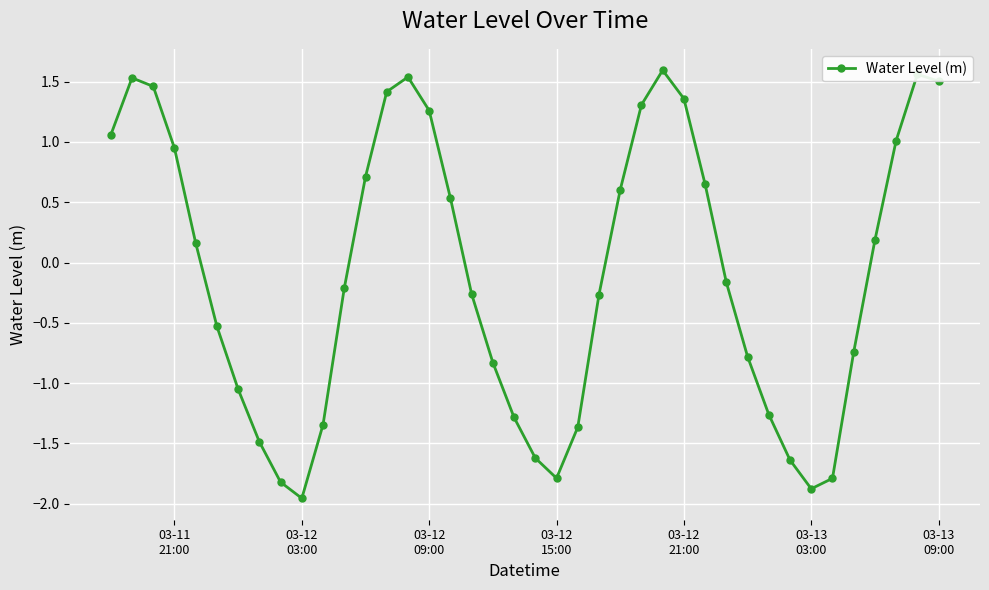

True or false: there are more than 0 points higher than both neighbors.

True